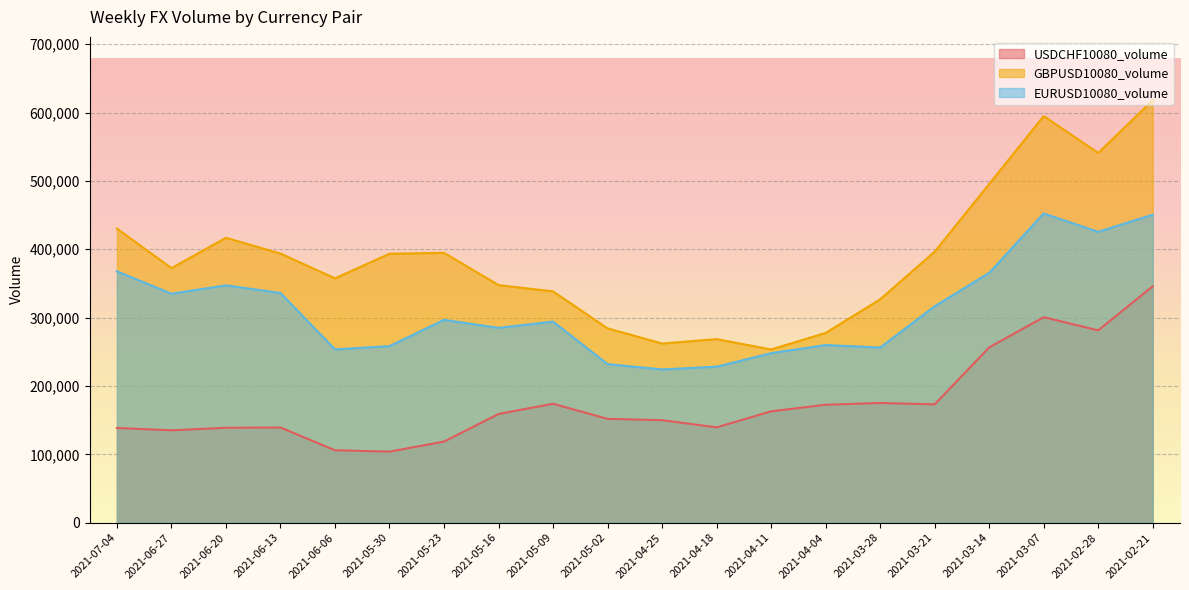

What is the spread (max minus min) of values at 2021-04-04?

105057